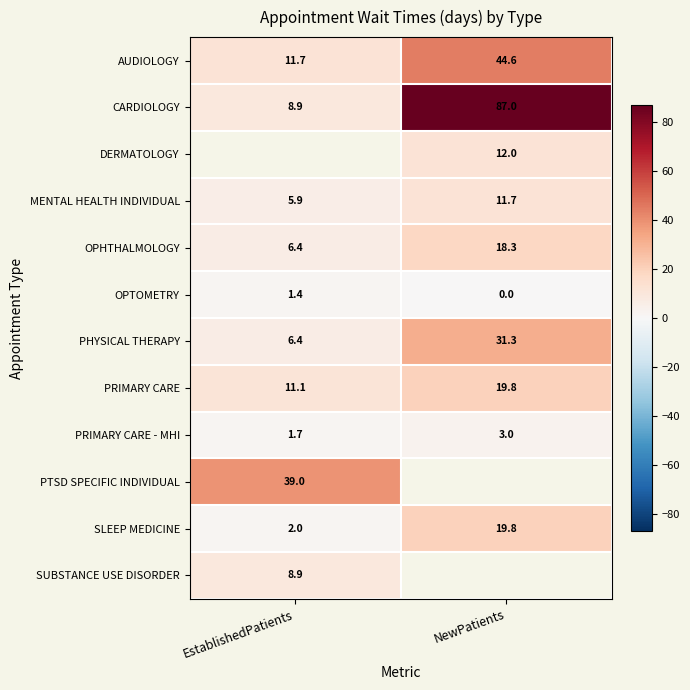

What is the average value of the MENTAL HEALTH INDIVIDUAL series?

8.8